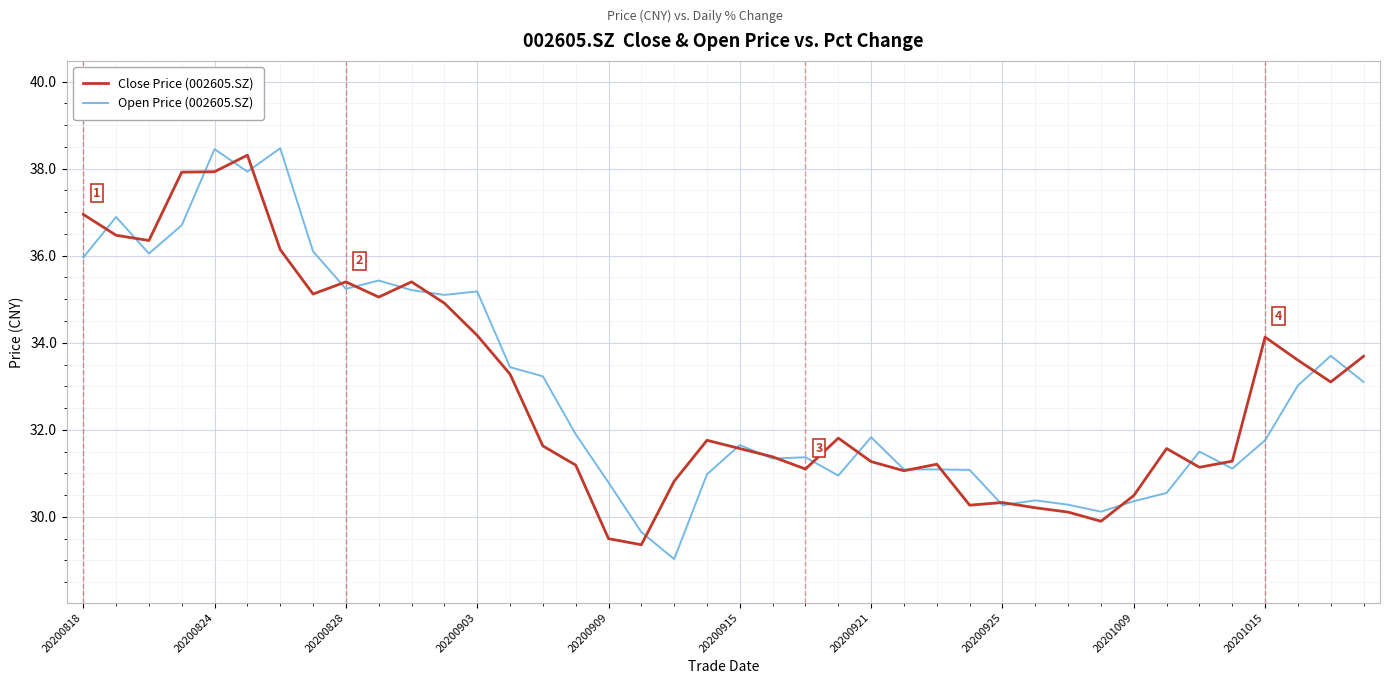

What is the minimum value shown in the chart?

29.0